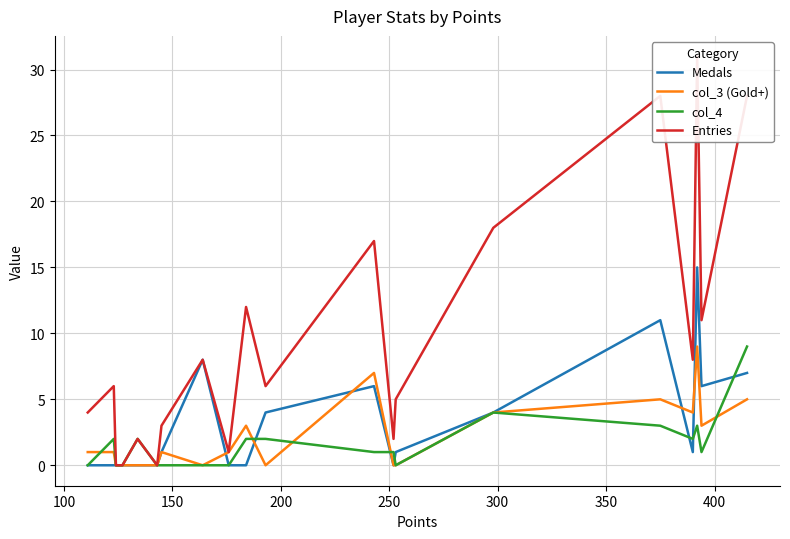

Which series has the largest total across all categories?

Entries